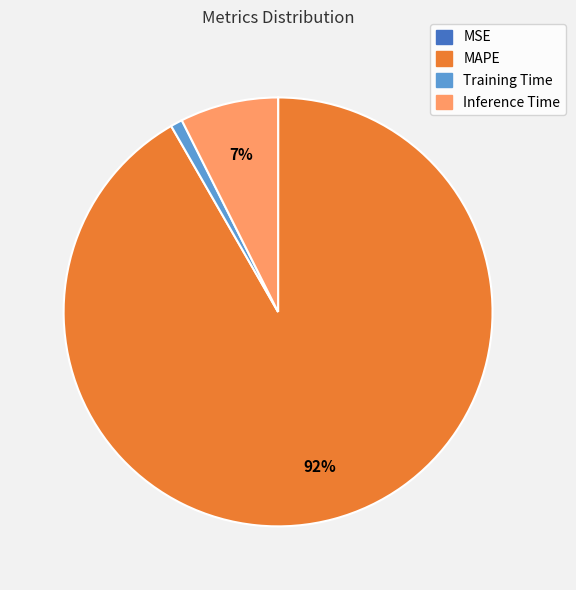

To the nearest percent, what is the average slice percentage?

25%